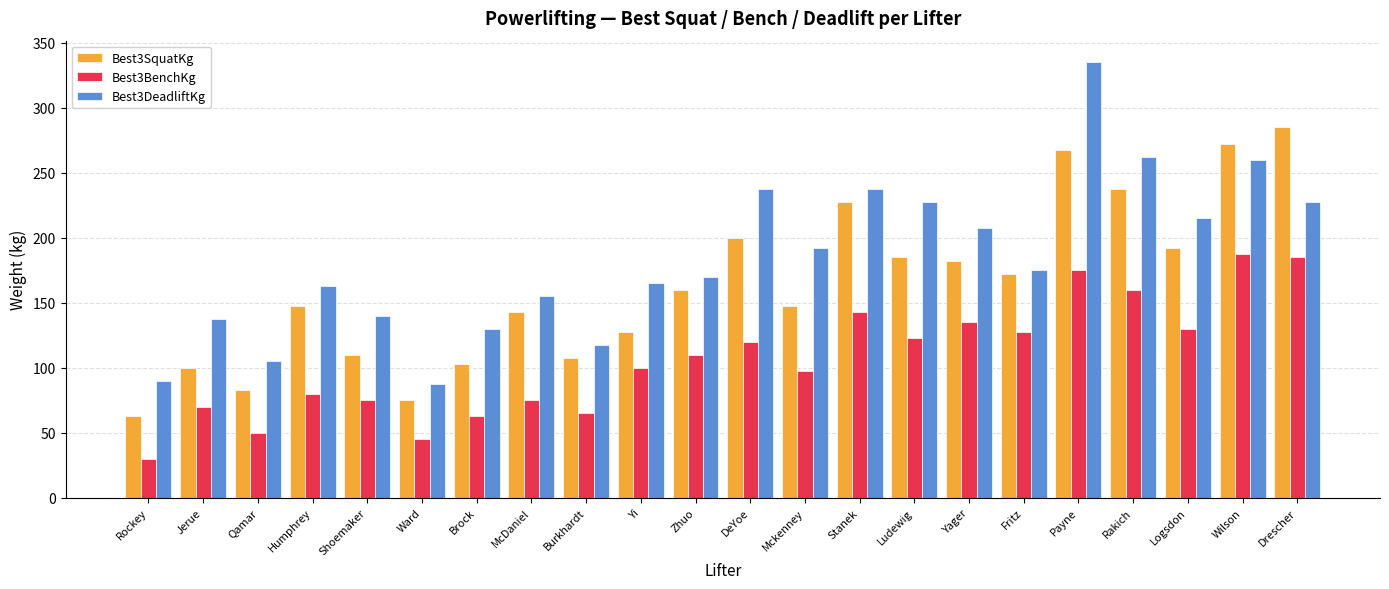

Is it true that Best3SquatKg equals 160.0 at Zhuo?

True